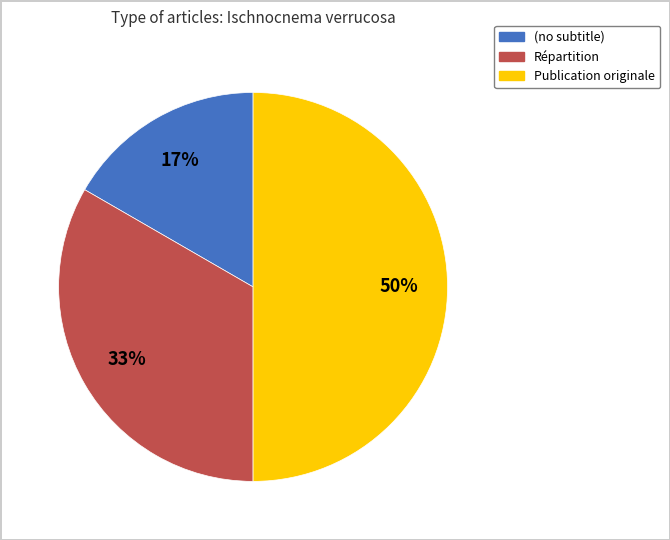

Does Répartition account for over 50% of the chart?

No